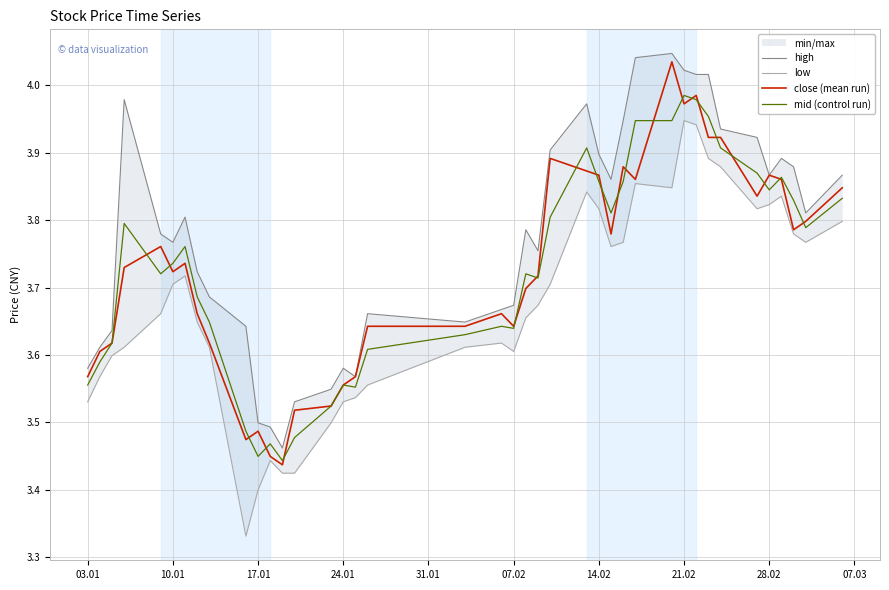

Which series has the widest spread of values?

low